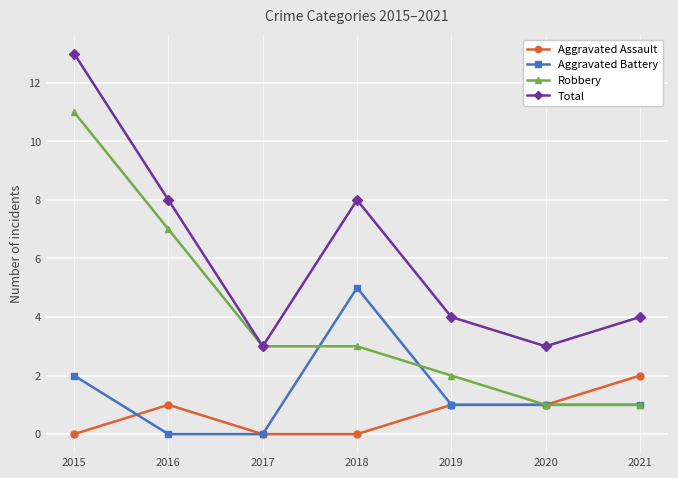

True or false: Robbery has more than 2 interior local peaks.

False